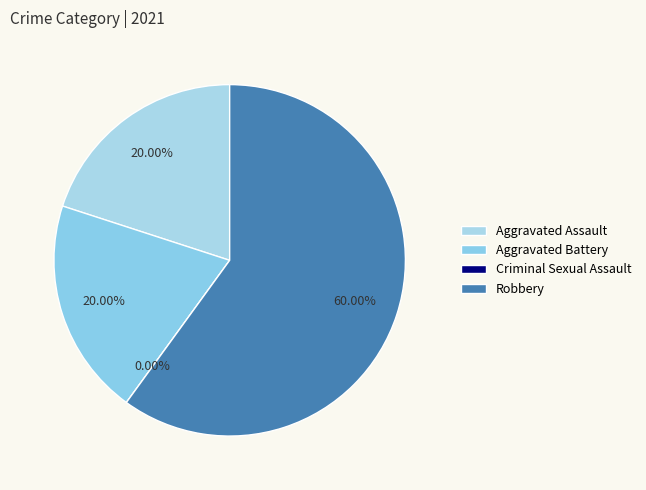

True or false: Aggravated Assault accounts for 20% of the total.

True